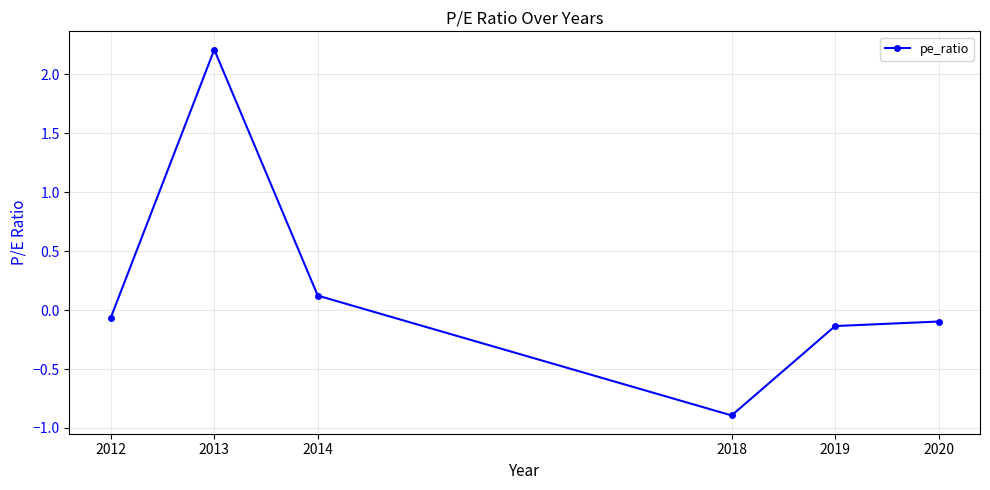

Which label corresponds to the smallest value in the chart?

2018